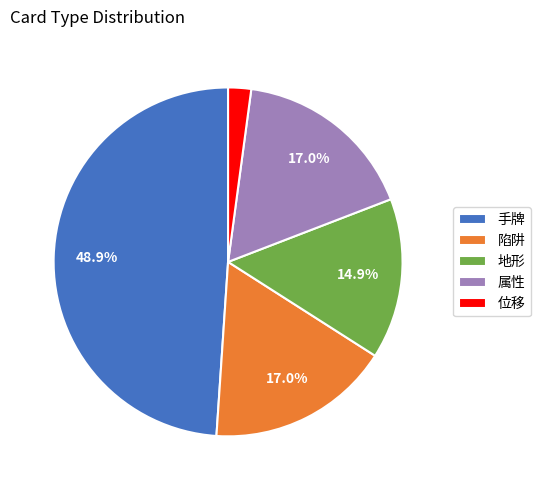

What is the total percentage of 手牌 and 属性?

66.0%